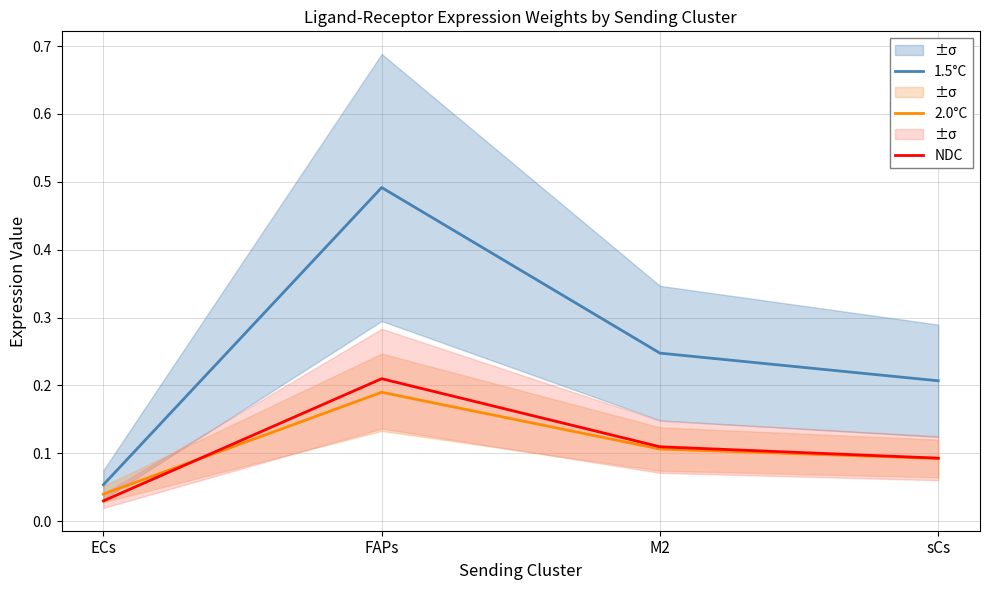

True or false: 1.5°C has more than 1 points higher than both neighbors.

False